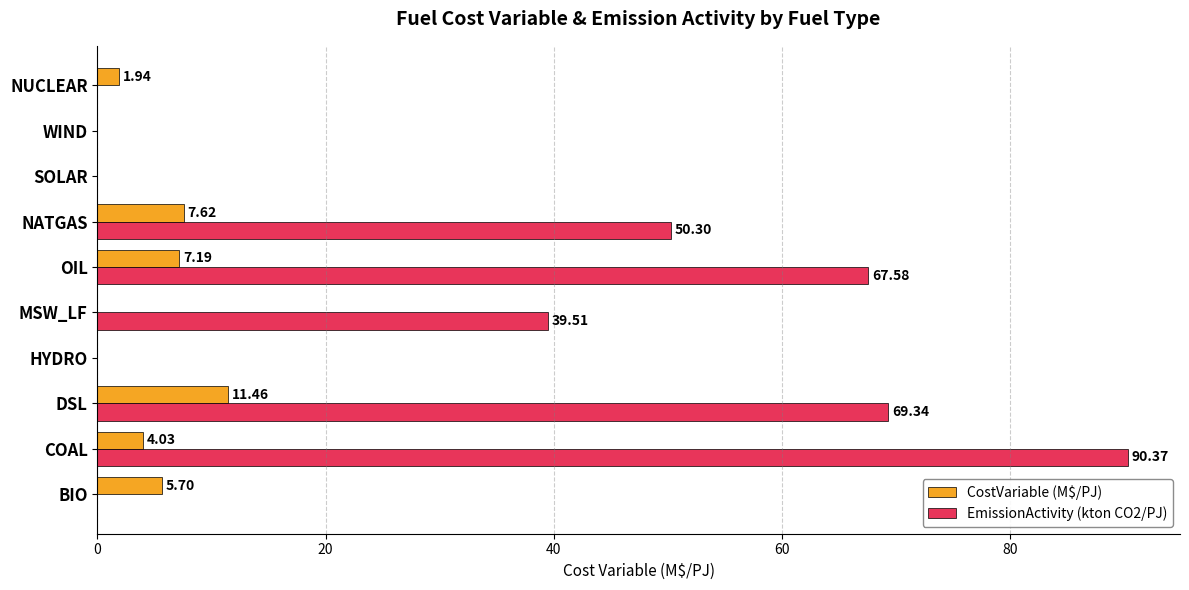

Where is EmissionActivity (kton CO2/PJ) nearest to the value 45?

NATGAS